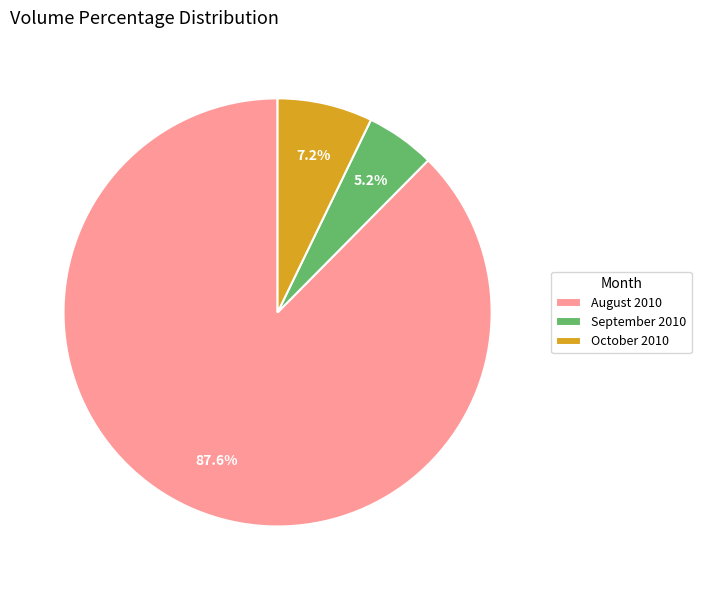

Does August 2010 account for over 50% of the chart?

Yes